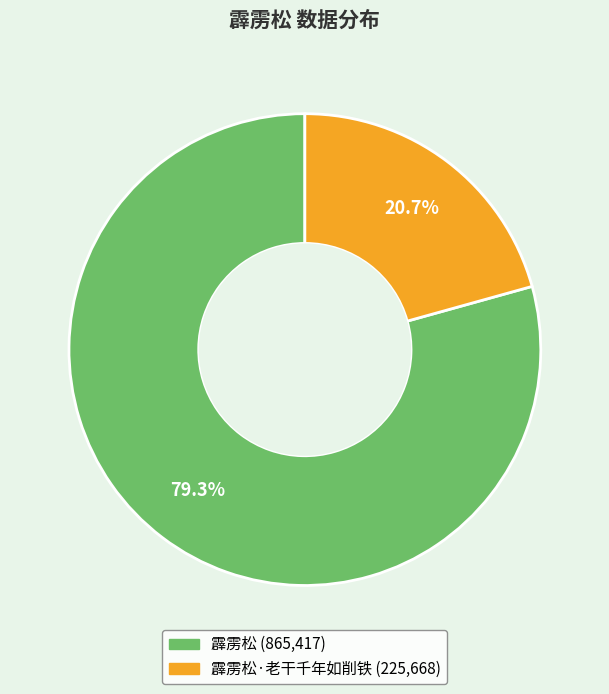

Is there any slice that represents more than half of the pie?

Yes